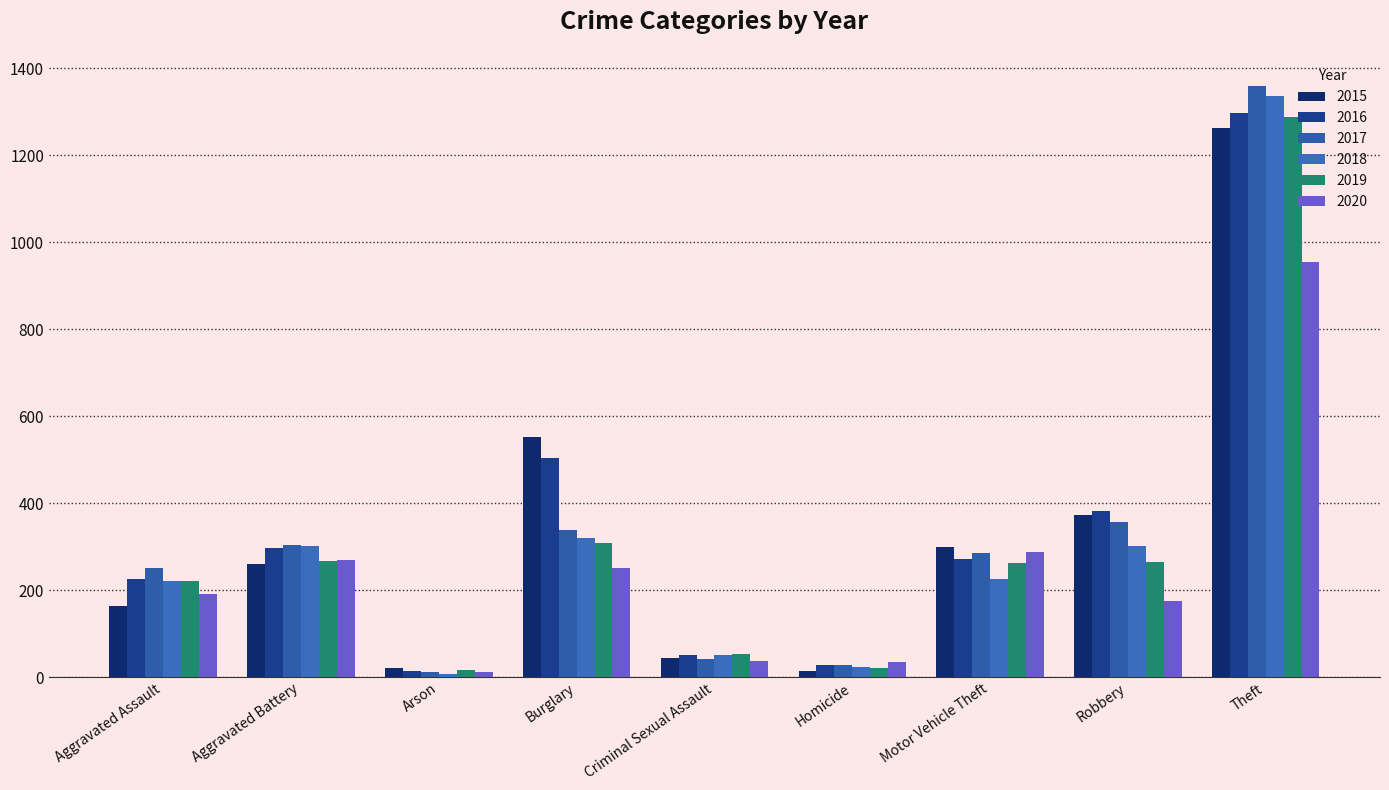

Reading left to right, what are all the values shown in this chart?

2015: 164	260	22	552	43	13	299	372	1263
2016: 225	298	14	505	51	28	272	381	1297
2017: 251	303	12	339	41	27	285	356	1359
2018: 220	302	8	319	51	23	225	302	1337
2019: 220	267	16	308	54	21	263	264	1288
2020: 192	269	12	252	38	34	287	174	954